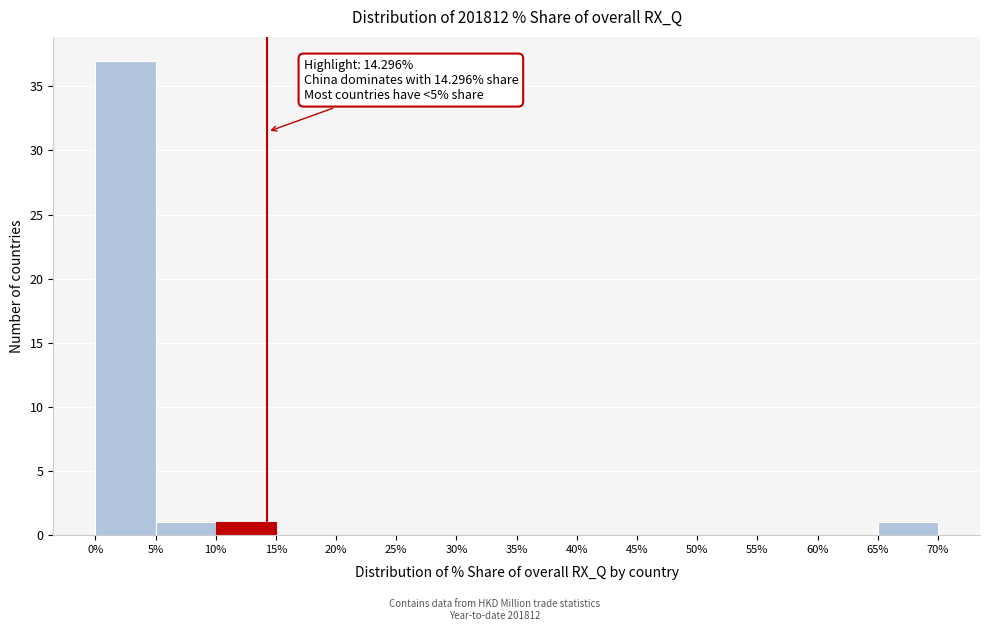

Over which range of the x-axis is the bar tallest?

0% to 5%